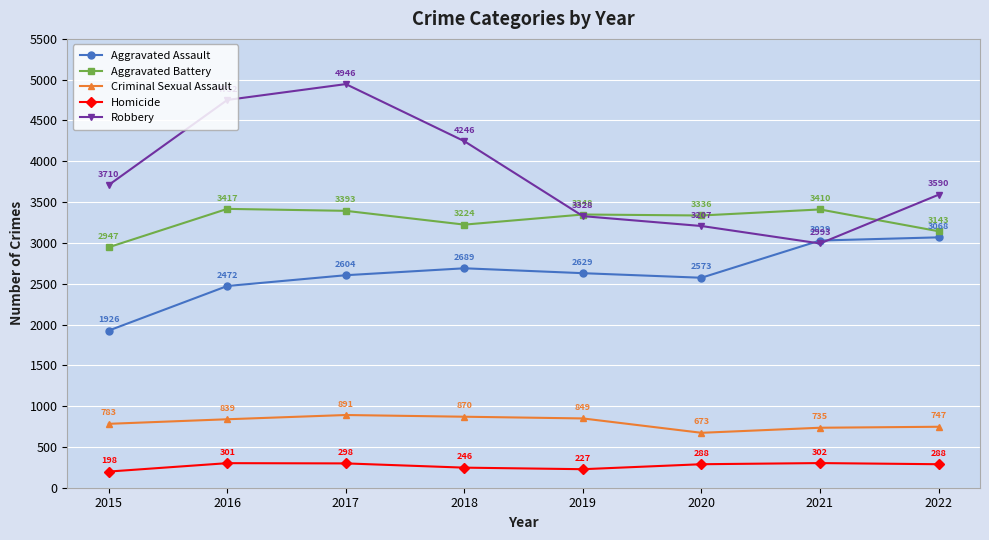

What is the value of the Robbery point at the 4th from the left?

4246